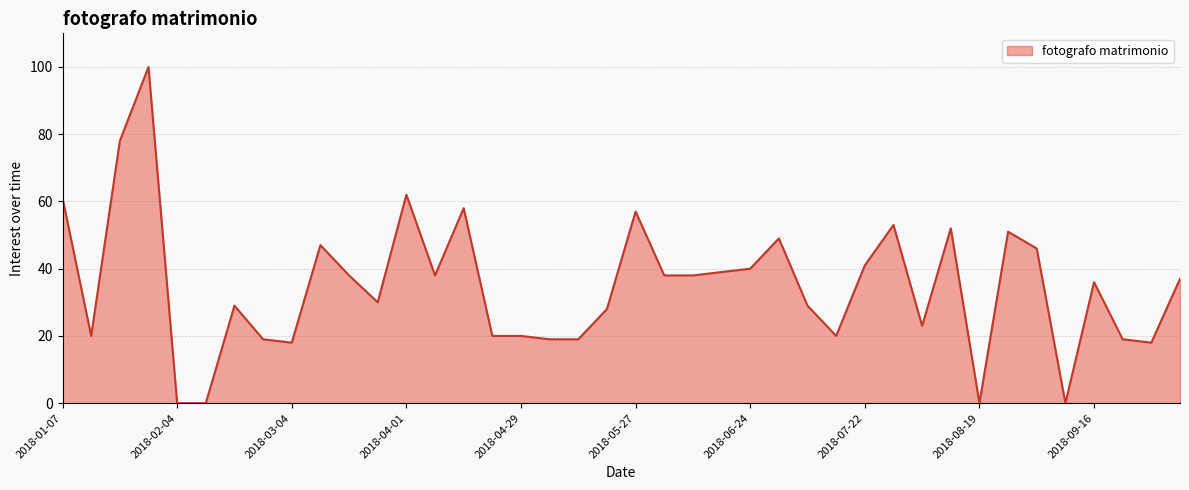

True or false: there are more than 1 points higher than both neighbors.

True